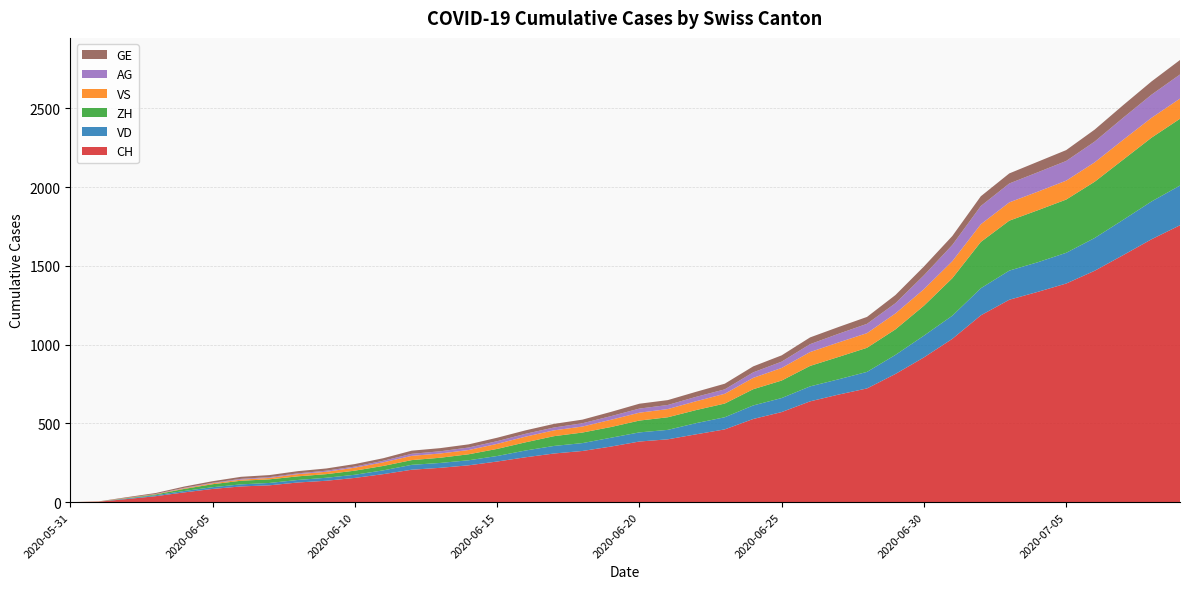

Reading left to right, list all the values displayed in this chart.

CH: 2020-05-31=0	2020-06-01=3	2020-06-02=20	2020-06-03=38	2020-06-04=62	2020-06-05=84	2020-06-06=100	2020-06-07=107	2020-06-08=125	2020-06-09=136	2020-06-10=154	2020-06-11=178	2020-06-12=206	2020-06-13=218	2020-06-14=234	2020-06-15=258	2020-06-16=285	2020-06-17=309	2020-06-18=325	2020-06-19=353	2020-06-20=385	2020-06-21=399	2020-06-22=431	2020-06-23=462	2020-06-24=528	2020-06-25=572	2020-06-26=640	2020-06-27=683	2020-06-28=722	2020-06-29=814	2020-06-30=919	2020-07-01=1037	2020-07-02=1186	2020-07-03=1285	2020-07-04=1335	2020-07-05=1388	2020-07-06=1469	2020-07-07=1568	2020-07-08=1669	2020-07-09=1758
VD: 2020-05-31=0	2020-06-01=0	2020-06-02=4	2020-06-03=6	2020-06-04=9	2020-06-05=11	2020-06-06=13	2020-06-07=15	2020-06-08=16	2020-06-09=19	2020-06-10=20	2020-06-11=24	2020-06-12=31	2020-06-13=31	2020-06-14=32	2020-06-15=35	2020-06-16=43	2020-06-17=48	2020-06-18=50	2020-06-19=56	2020-06-20=58	2020-06-21=60	2020-06-22=71	2020-06-23=77	2020-06-24=86	2020-06-25=89	2020-06-26=95	2020-06-27=97	2020-06-28=105	2020-06-29=121	2020-06-30=138	2020-07-01=147	2020-07-02=172	2020-07-03=185	2020-07-04=188	2020-07-05=195	2020-07-06=208	2020-07-07=224	2020-07-08=240	2020-07-09=252
ZH: 2020-05-31=0	2020-06-01=0	2020-06-02=2	2020-06-03=5	2020-06-04=13	2020-06-05=19	2020-06-06=23	2020-06-07=23	2020-06-08=23	2020-06-09=23	2020-06-10=26	2020-06-11=28	2020-06-12=30	2020-06-13=33	2020-06-14=38	2020-06-15=45	2020-06-16=52	2020-06-17=62	2020-06-18=67	2020-06-19=68	2020-06-20=75	2020-06-21=80	2020-06-22=83	2020-06-23=87	2020-06-24=103	2020-06-25=111	2020-06-26=130	2020-06-27=142	2020-06-28=153	2020-06-29=162	2020-06-30=190	2020-07-01=238	2020-07-02=294	2020-07-03=317	2020-07-04=330	2020-07-05=338	2020-07-06=357	2020-07-07=382	2020-07-08=405	2020-07-09=424
VS: 2020-05-31=0	2020-06-01=1	2020-06-02=2	2020-06-03=2	2020-06-04=4	2020-06-05=6	2020-06-06=7	2020-06-07=9	2020-06-08=14	2020-06-09=15	2020-06-10=19	2020-06-11=23	2020-06-12=27	2020-06-13=27	2020-06-14=27	2020-06-15=32	2020-06-16=36	2020-06-17=37	2020-06-18=38	2020-06-19=46	2020-06-20=50	2020-06-21=52	2020-06-22=56	2020-06-23=62	2020-06-24=72	2020-06-25=80	2020-06-26=88	2020-06-27=92	2020-06-28=93	2020-06-29=101	2020-06-30=105	2020-07-01=108	2020-07-02=112	2020-07-03=116	2020-07-04=118	2020-07-05=120	2020-07-06=123	2020-07-07=126	2020-07-08=126	2020-07-09=128
AG: 2020-05-31=0	2020-06-01=0	2020-06-02=0	2020-06-03=1	2020-06-04=3	2020-06-05=3	2020-06-06=5	2020-06-07=5	2020-06-08=5	2020-06-09=7	2020-06-10=7	2020-06-11=10	2020-06-12=13	2020-06-13=14	2020-06-14=16	2020-06-15=17	2020-06-16=18	2020-06-17=18	2020-06-18=21	2020-06-19=23	2020-06-20=26	2020-06-21=26	2020-06-22=28	2020-06-23=28	2020-06-24=35	2020-06-25=40	2020-06-26=50	2020-06-27=55	2020-06-28=59	2020-06-29=65	2020-06-30=88	2020-07-01=103	2020-07-02=116	2020-07-03=120	2020-07-04=123	2020-07-05=125	2020-07-06=132	2020-07-07=140	2020-07-08=147	2020-07-09=153
GE: 2020-05-31=0	2020-06-01=1	2020-06-02=4	2020-06-03=6	2020-06-04=8	2020-06-05=10	2020-06-06=13	2020-06-07=13	2020-06-08=14	2020-06-09=14	2020-06-10=16	2020-06-11=16	2020-06-12=20	2020-06-13=20	2020-06-14=20	2020-06-15=22	2020-06-16=22	2020-06-17=23	2020-06-18=23	2020-06-19=27	2020-06-20=31	2020-06-21=31	2020-06-22=32	2020-06-23=36	2020-06-24=38	2020-06-25=40	2020-06-26=43	2020-06-27=43	2020-06-28=44	2020-06-29=52	2020-06-30=56	2020-07-01=57	2020-07-02=62	2020-07-03=64	2020-07-04=67	2020-07-05=69	2020-07-06=76	2020-07-07=80	2020-07-08=84	2020-07-09=92